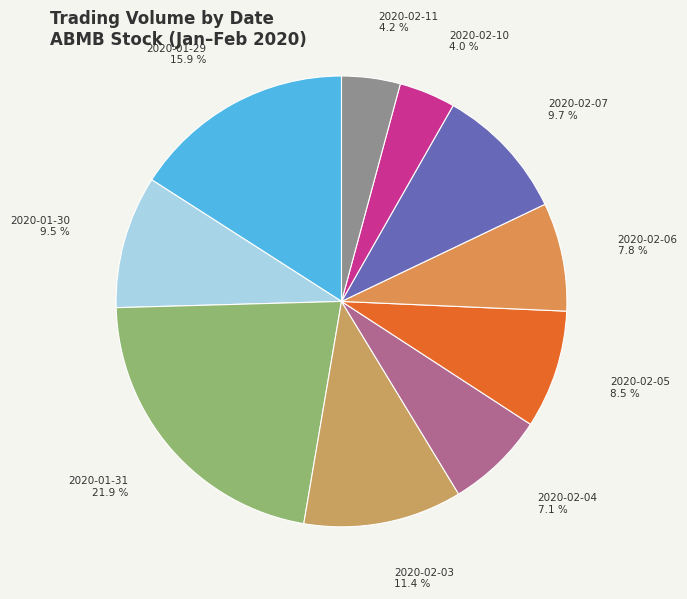

Which category has the smallest portion of the pie?

2020-02-10